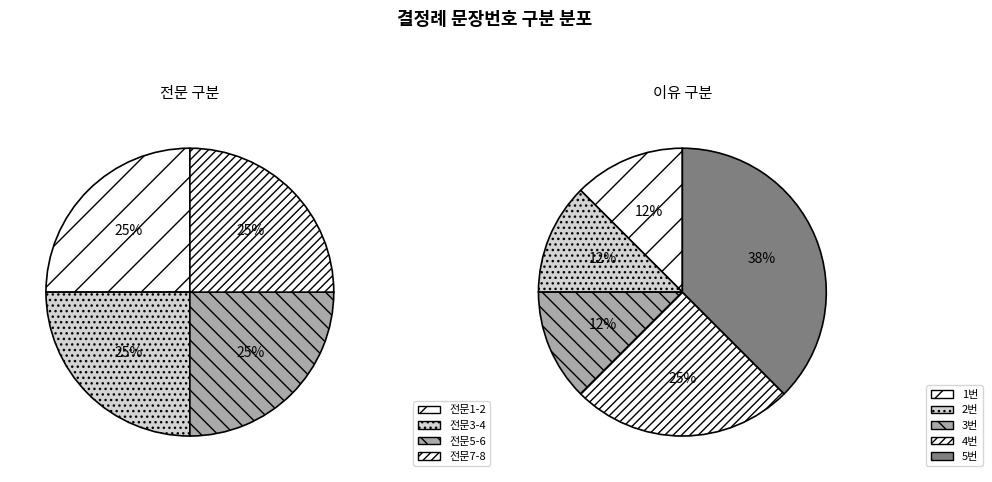

Does 전문 represent more than half of the total?

Yes